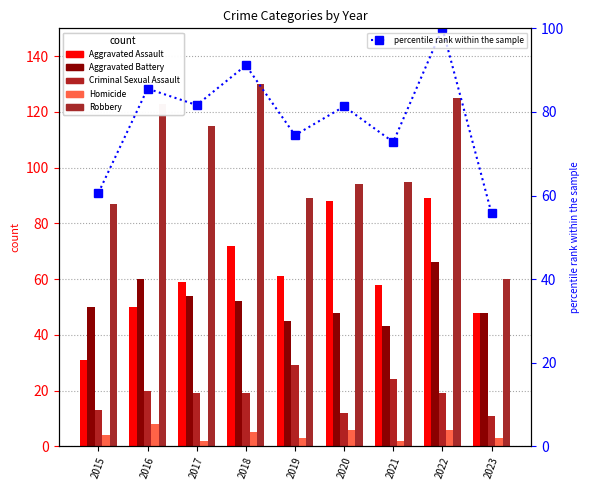

Which series has the largest range (max minus min)?

Robbery